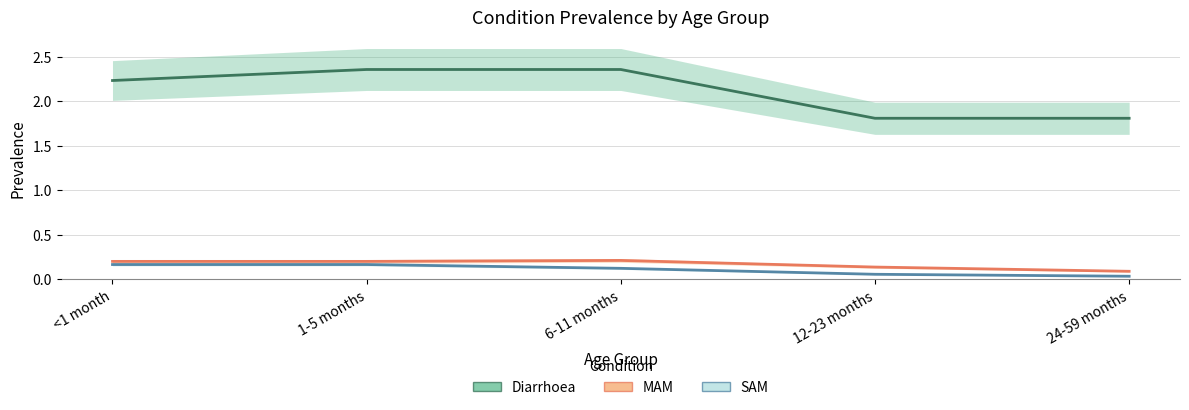

Is it true that MAM equals 0.1 at 24-59 months?

True